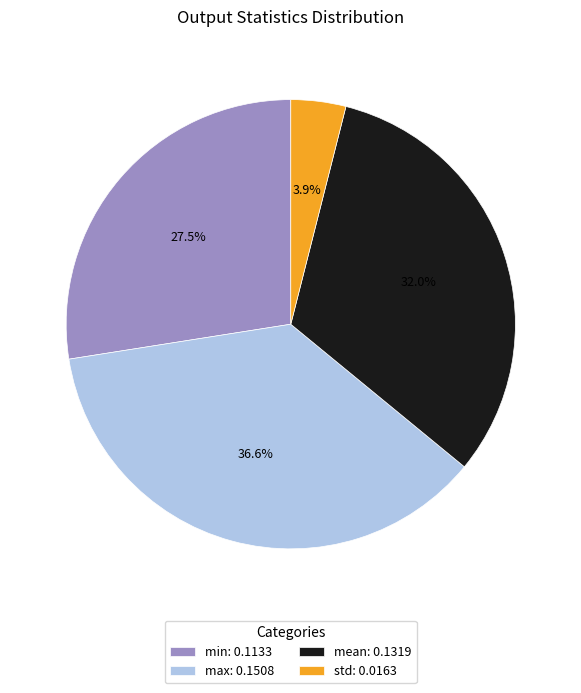

How many segments does this pie chart have?

4